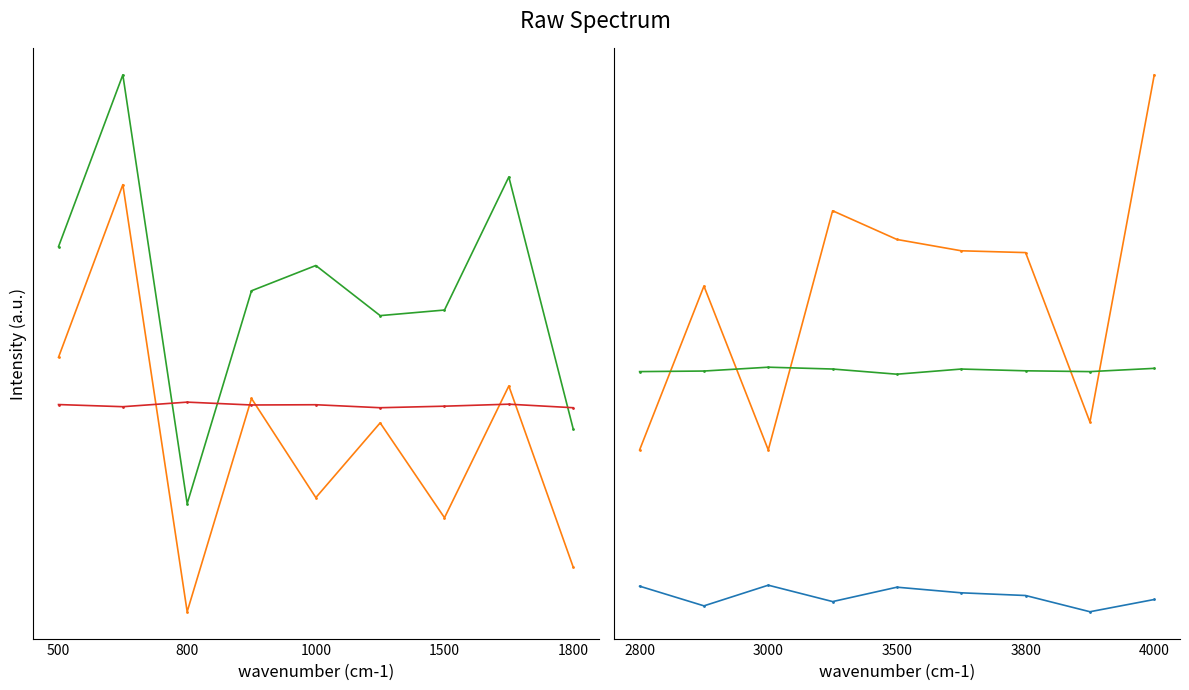

True or false: rates and rate_per_mass intersect in this chart.

False